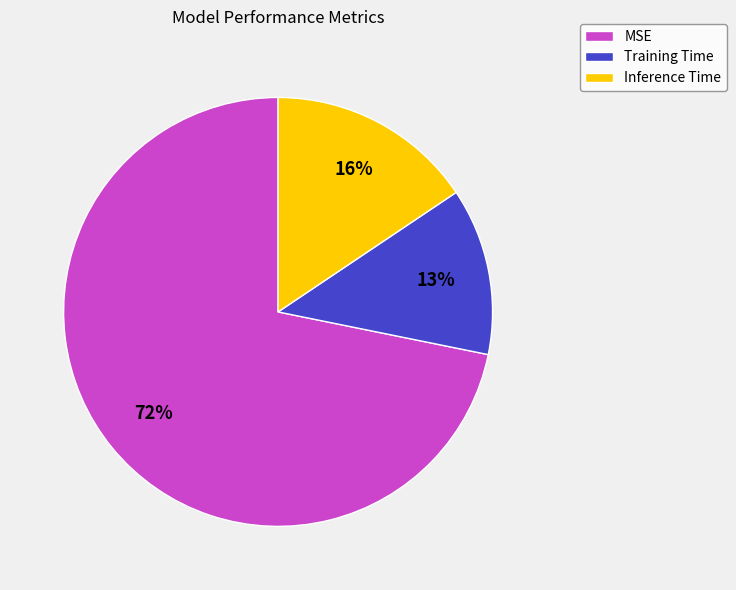

To the nearest percent, what percentage of the pie is Inference Time?

16%